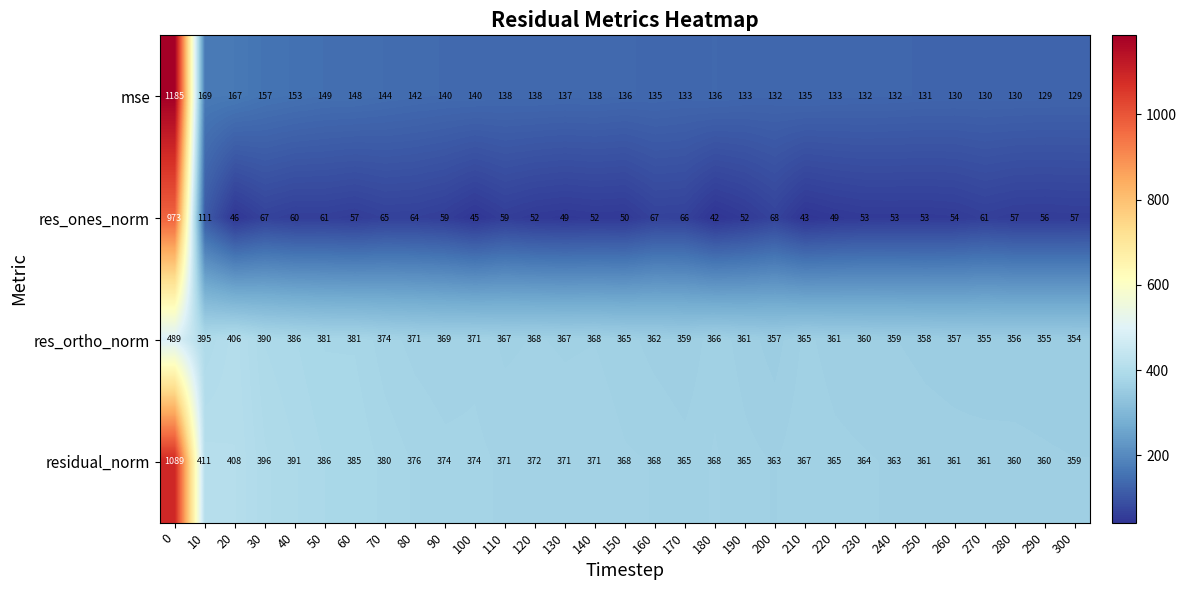

What is the difference between the second highest and minimum values in the res_ortho_norm series?

52